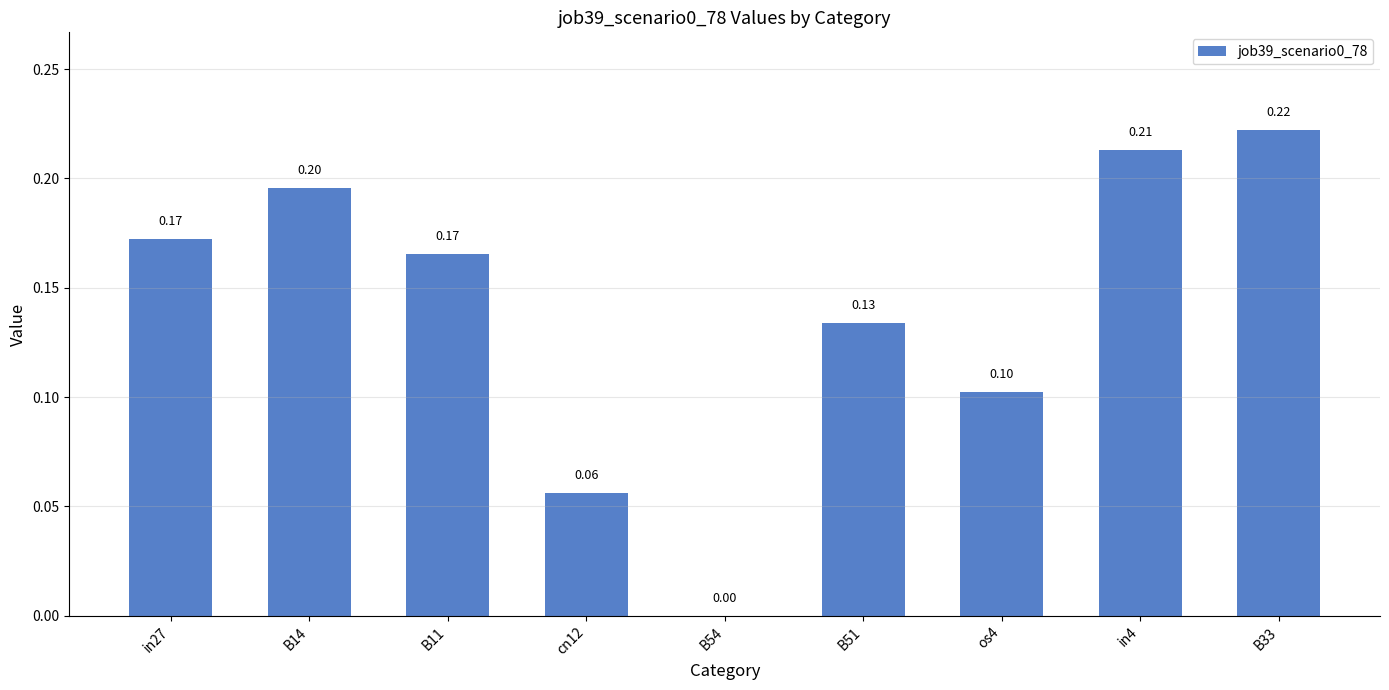

The value at B33 is 0.2. True or false?

True